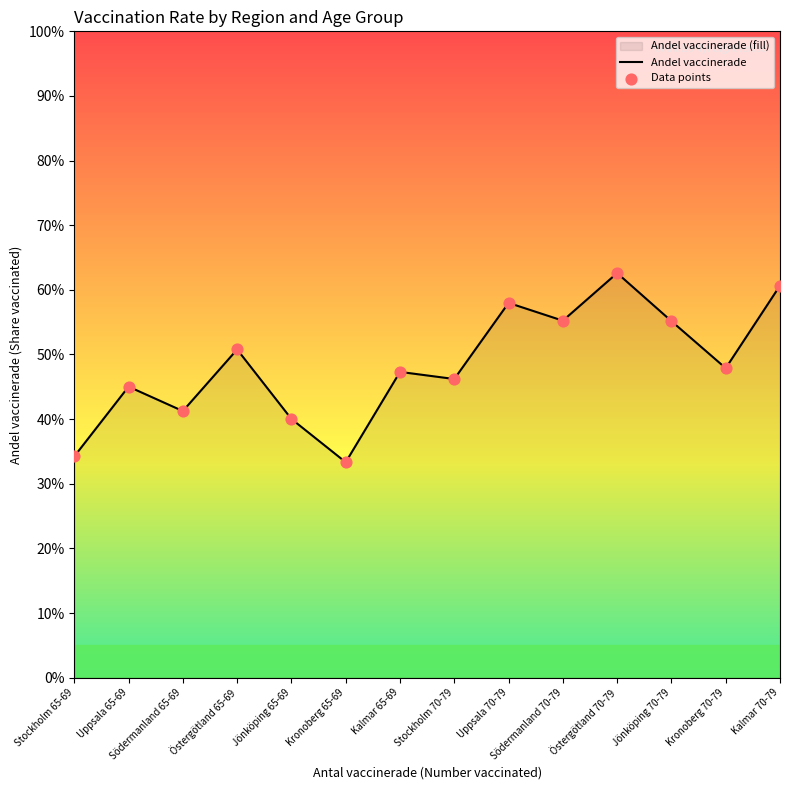

At how many categories does at least one series exceed 0?

14